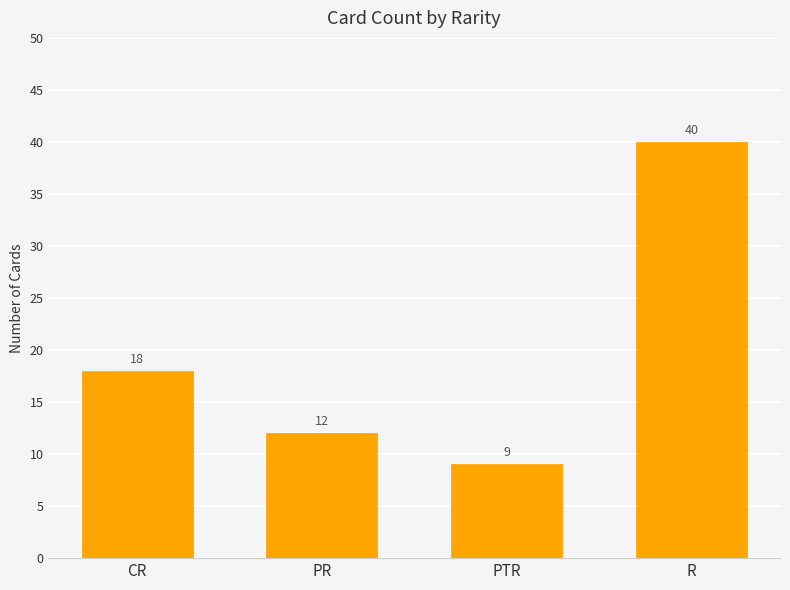

Which label corresponds to the largest value in the chart?

R